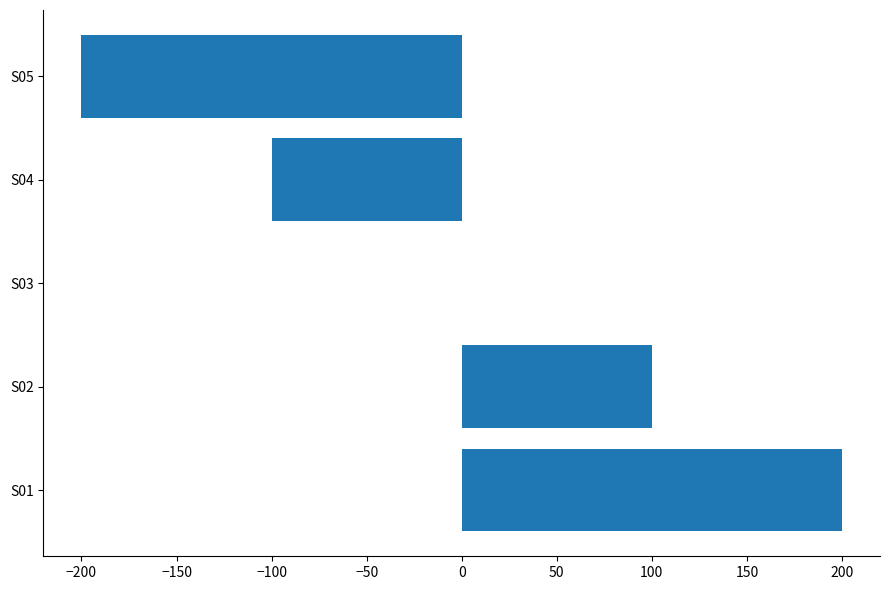

Reading bottom to top, transcribe all the data shown in this chart.

S01=200	S02=100	S03=0	S04=-100	S05=-200